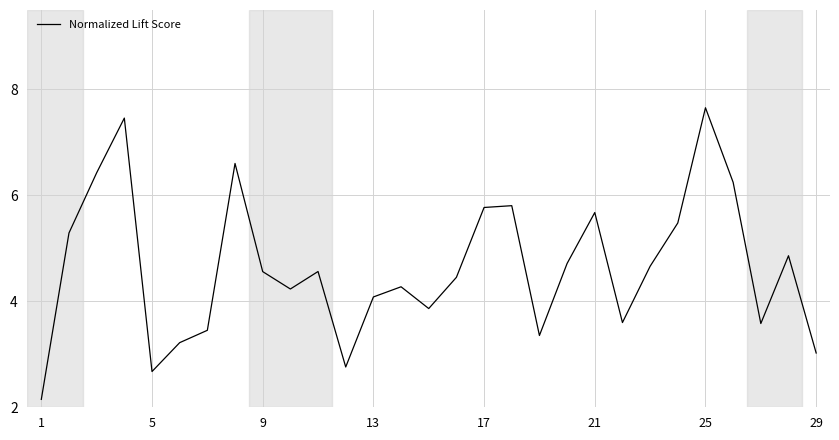

What is the maximum value shown in the chart?

7.7